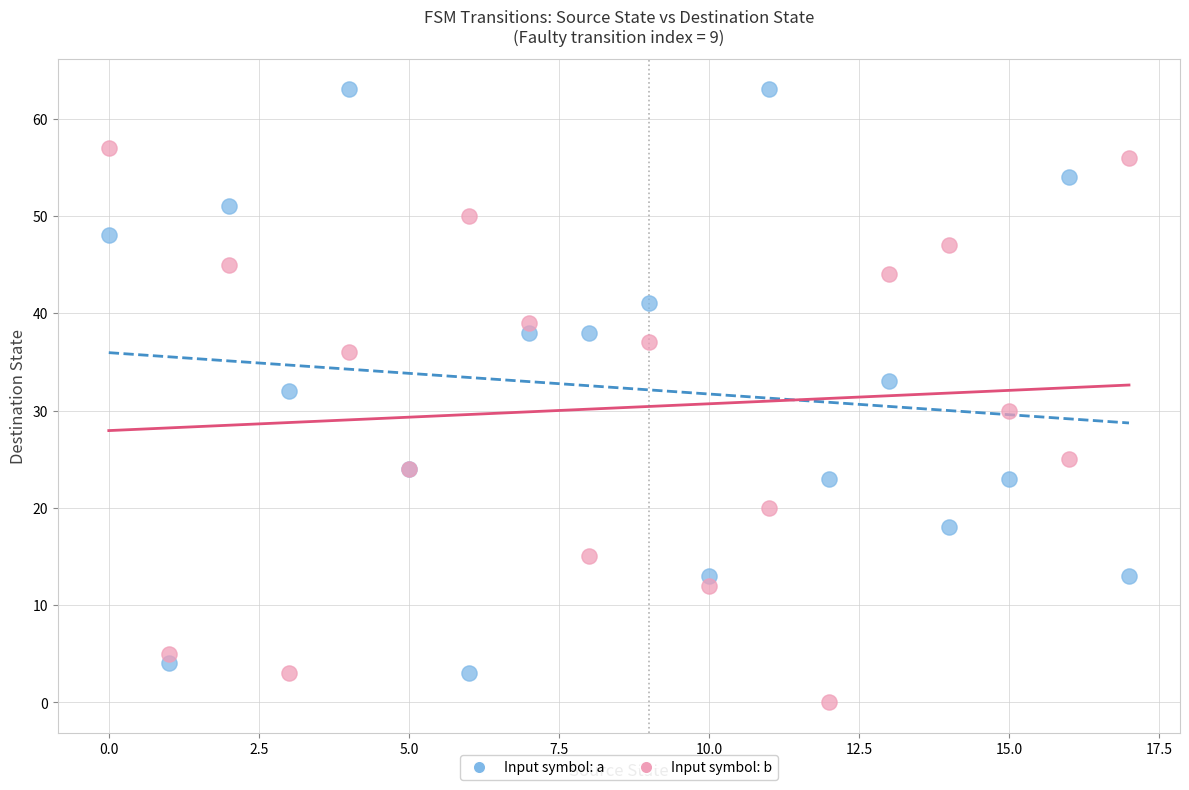

In the Input symbol: b series, what Y value is closest to 28?

30